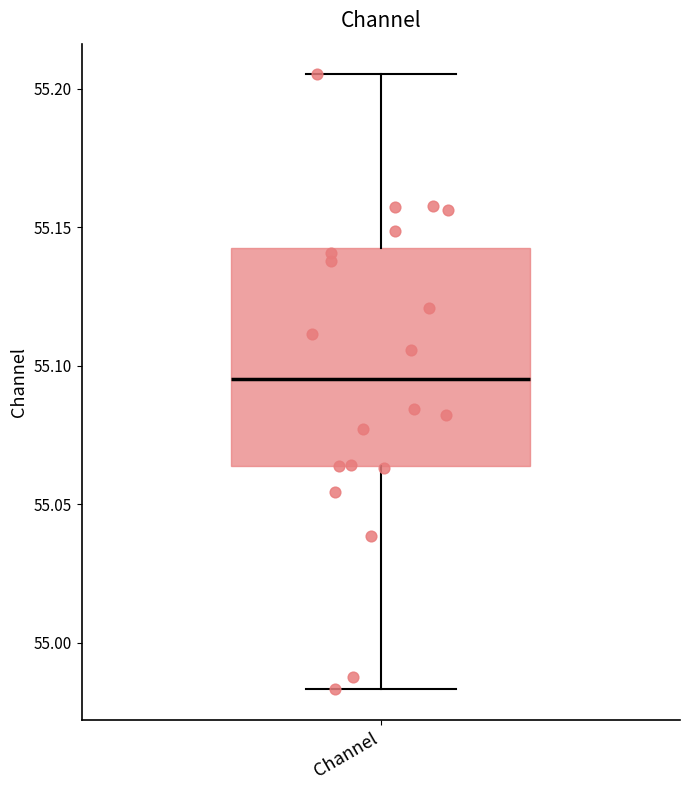

Transcribe this box plot: give where the median line is, the range the box spans, and where the two whiskers end, as read against the y-axis. The values are not printed on the chart, so give them approximately, as read against the axis.

median 55.095, box 55.065 to 55.145, whiskers 54.985 to 55.205